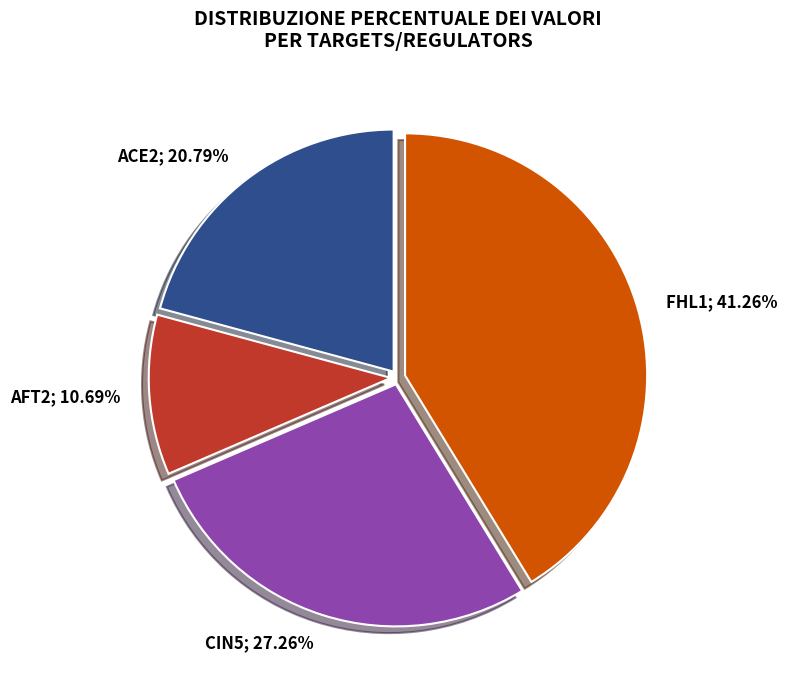

What percentage is NOT represented by CIN5?

72.7%